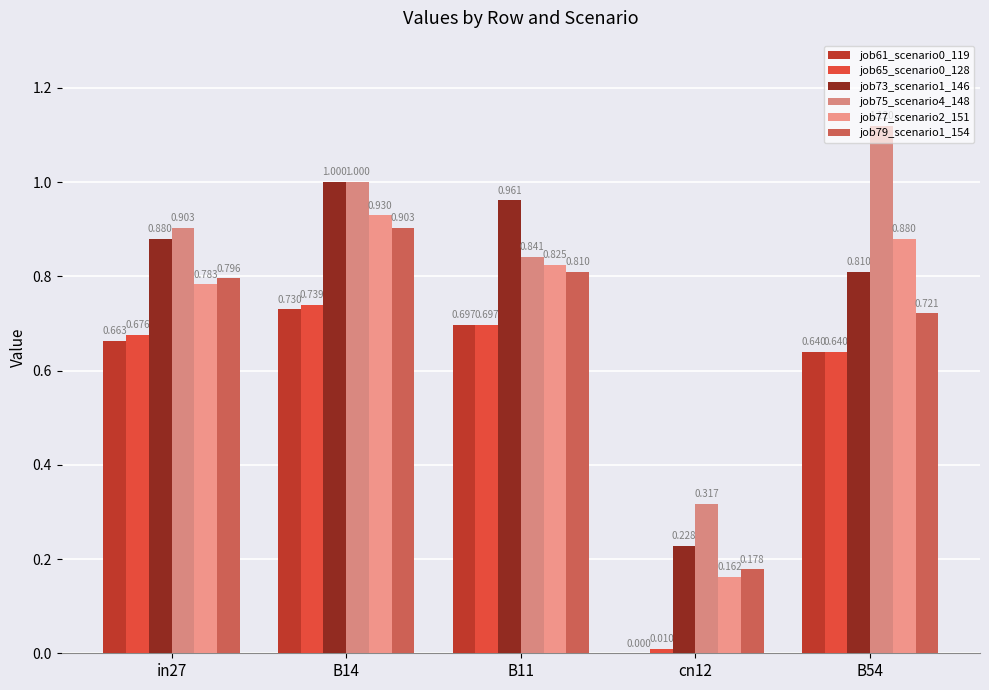

How many categories are shown in the chart?

5